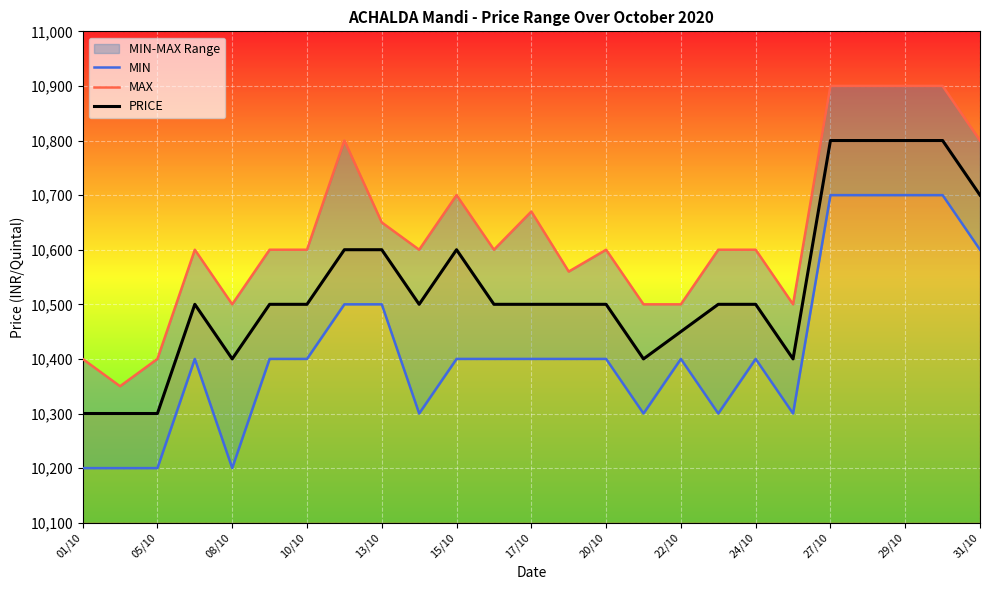

What is the value of the PRICE point at the 2nd from the left?

10300